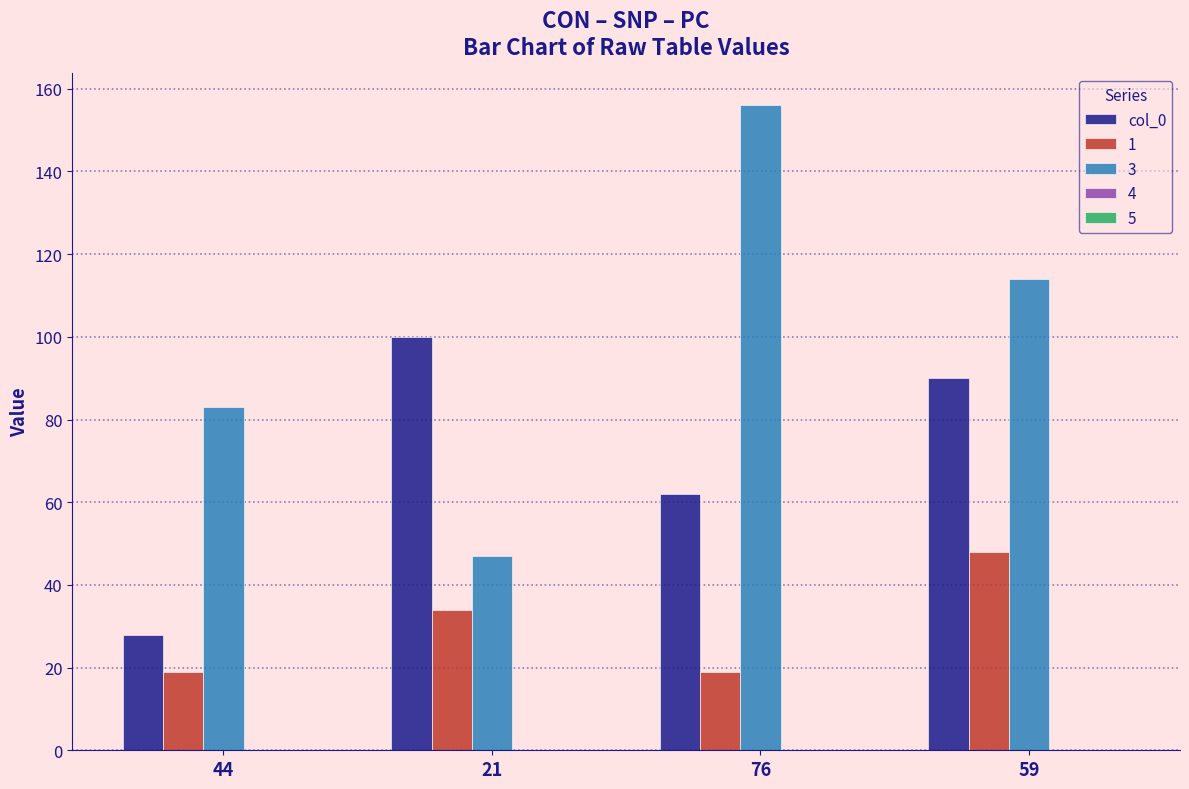

How many categories are shown in the chart?

4